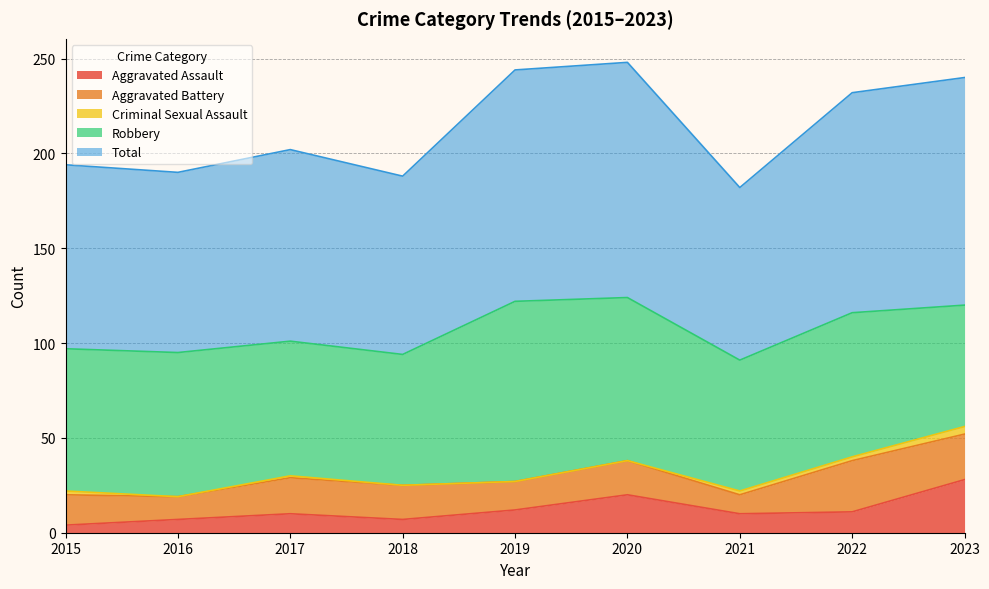

True or false: Aggravated Assault and Aggravated Battery intersect in this chart.

True